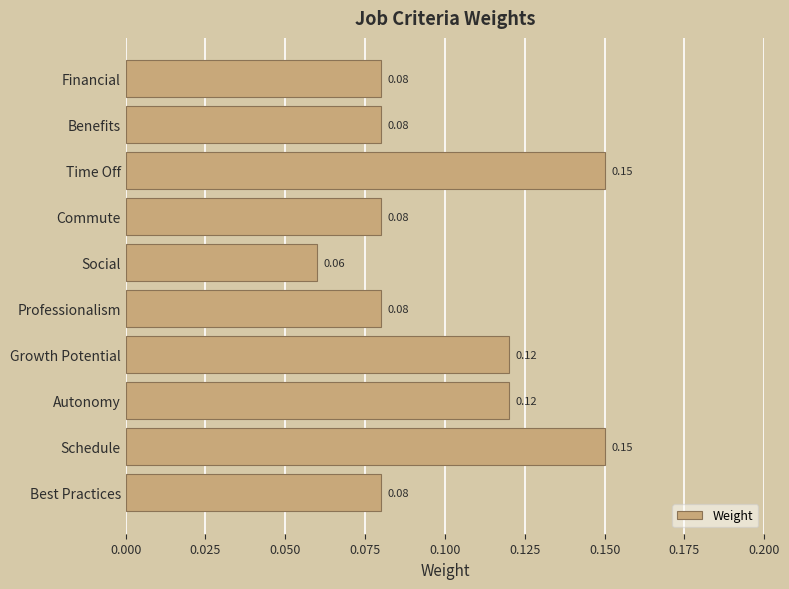

What is the label of the 6th bar from the bottom?

Social